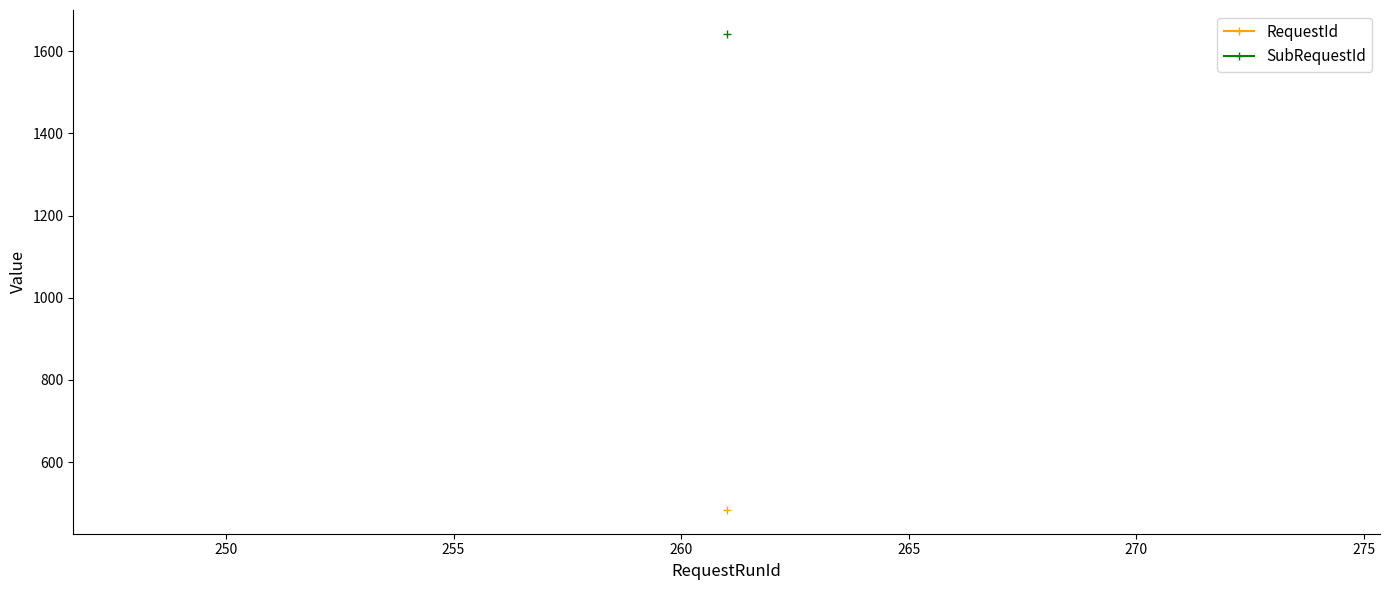

The RequestId series shows 484 at 261. True or false?

True